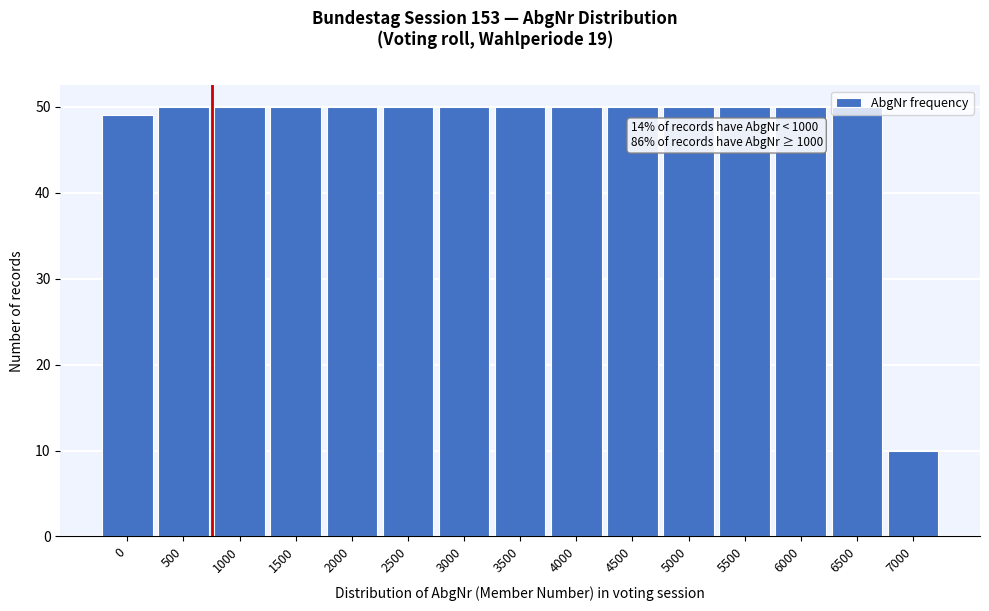

Approximately how many times larger is the value at 3500 compared to 1500?

1.0